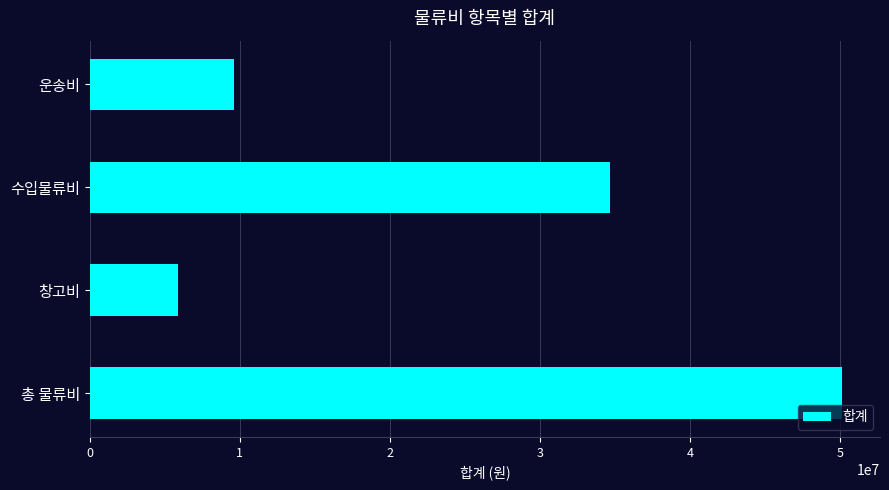

Count the number of categories in the chart.

4